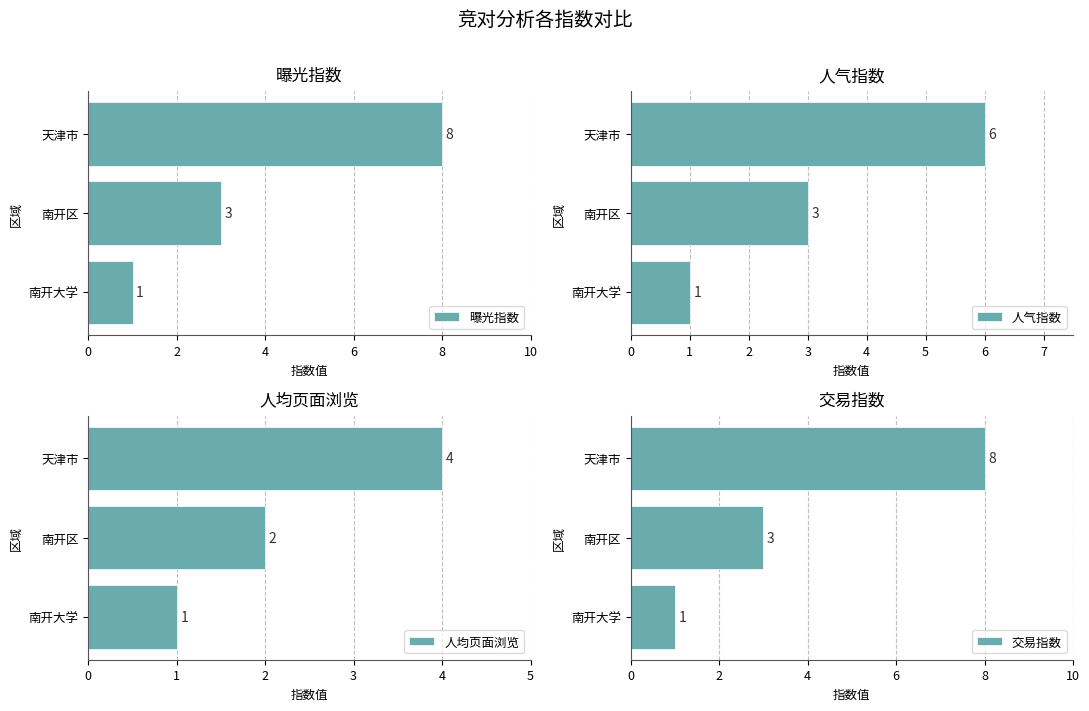

What is the difference between the maximum and minimum values in the 曝光指数 series?

7